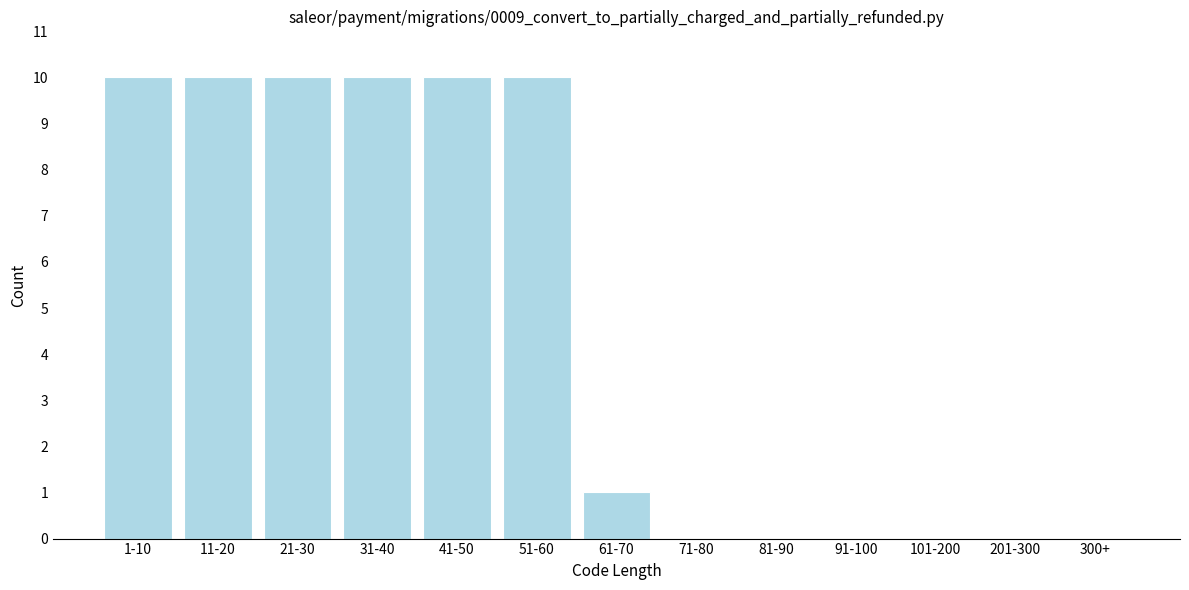

Reading left to right, transcribe all the data shown in this chart.

1-10=10	11-20=10	21-30=10	31-40=10	41-50=10	51-60=10	61-70=1	71-80=0	81-90=0	91-100=0	101-200=0	201-300=0	300+=0